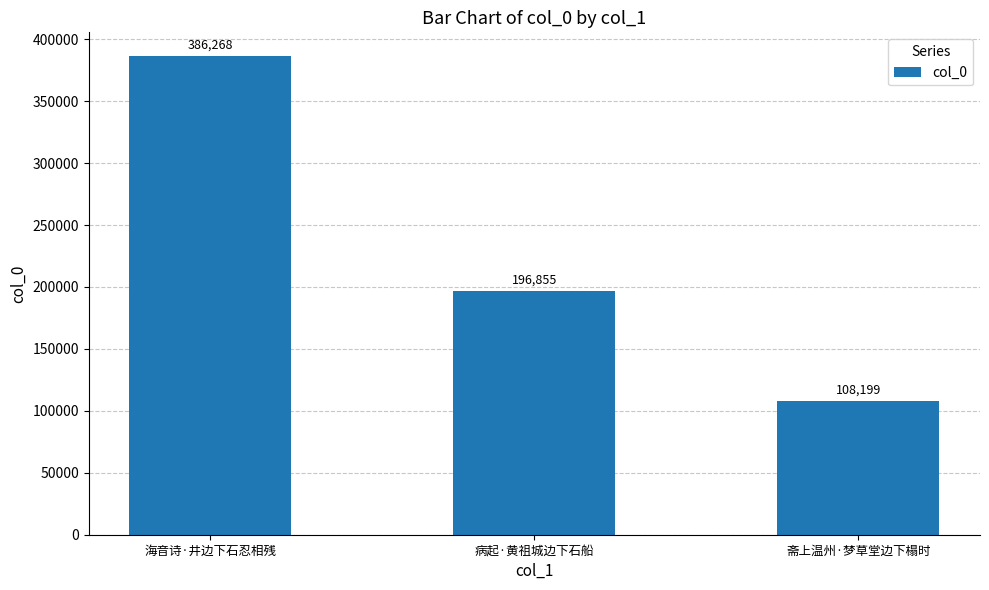

The value at 斋上温州·梦草堂边下榻时 is 108199. True or false?

True